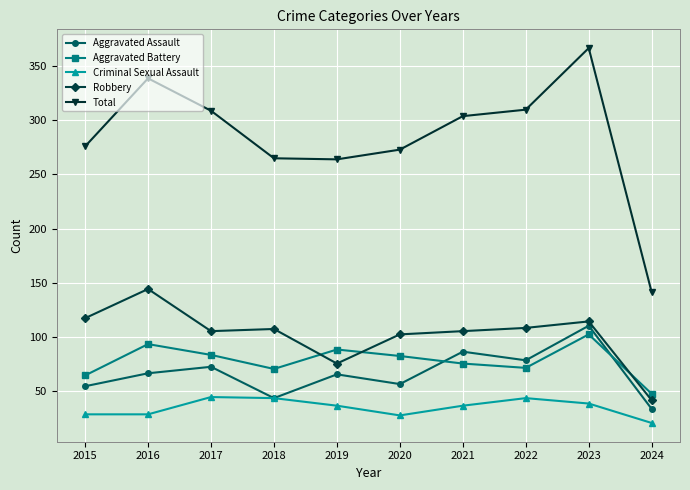

Count the number of categories in the chart.

10